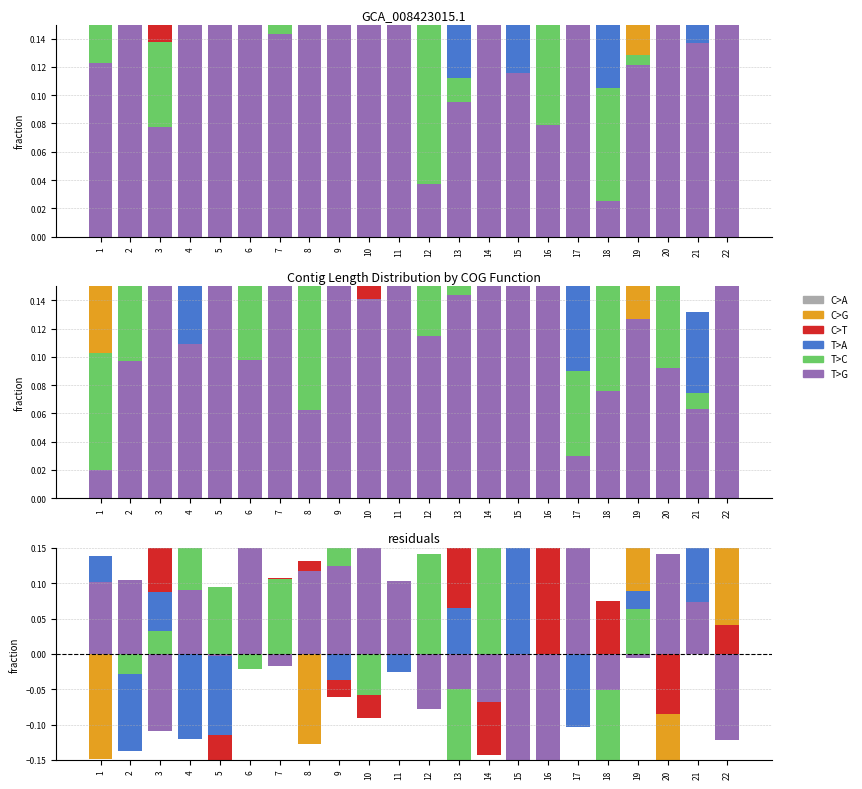

Which category has the lowest value across all series?

20